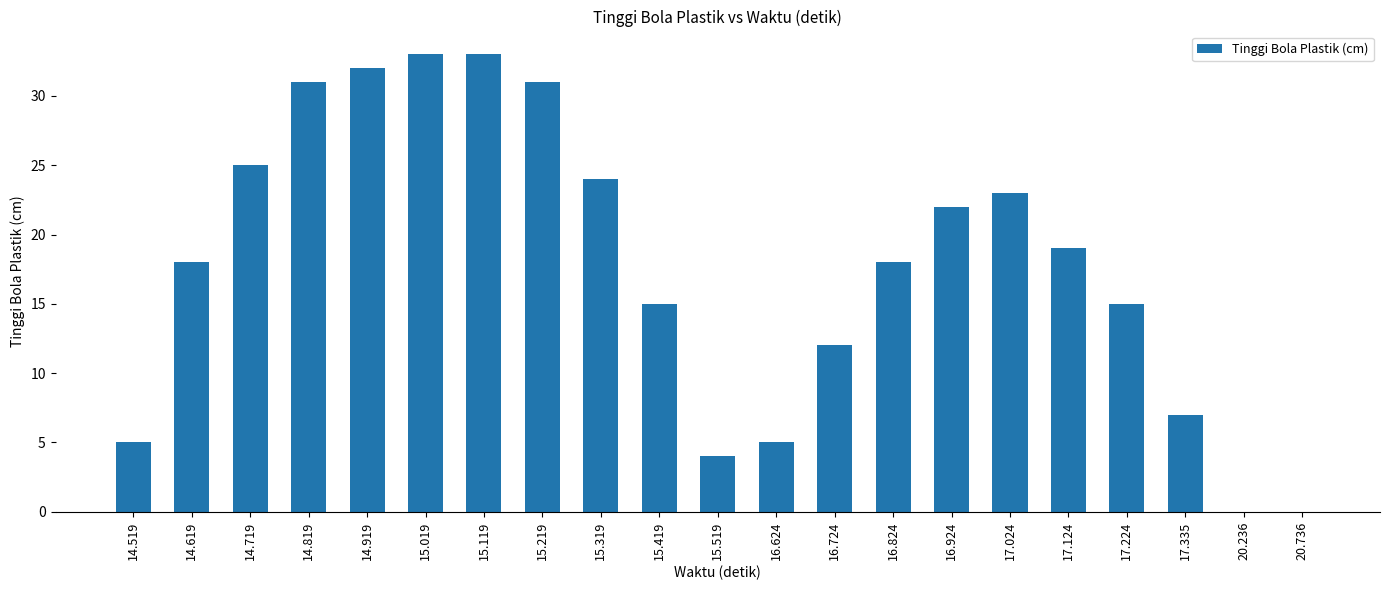

The value at 17.335 is 7. True or false?

True